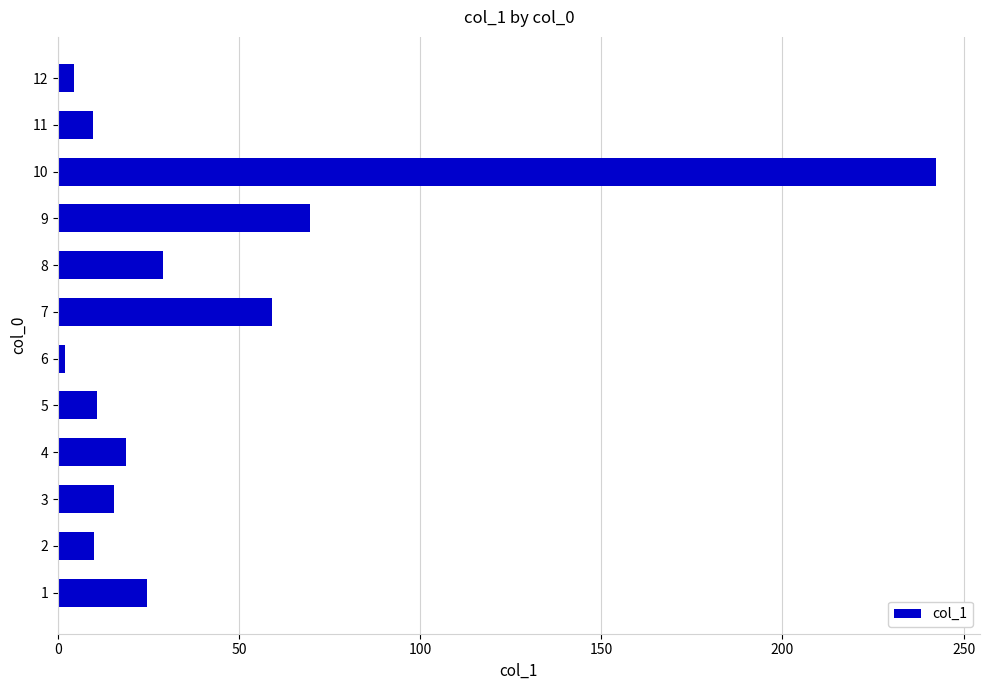

Are the bars grouped side by side (vs. stacked)?

No